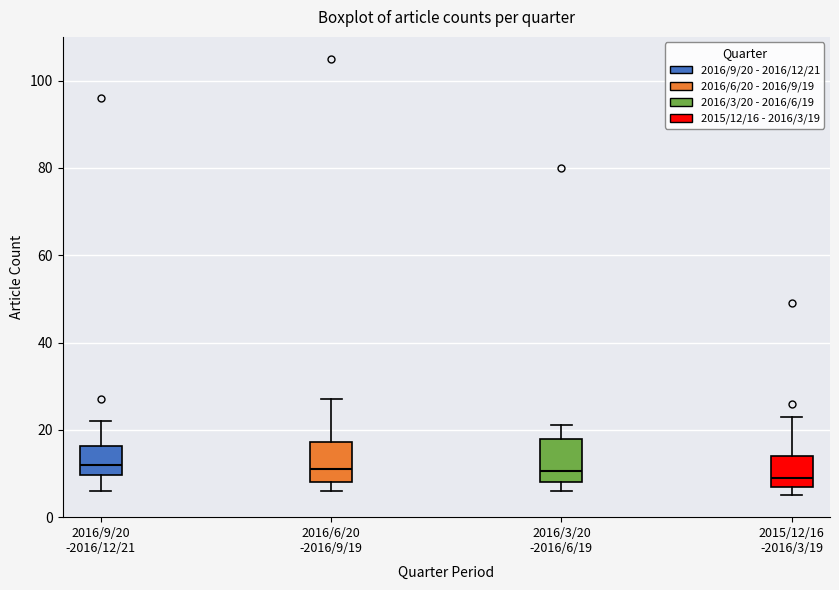

Reading left to right, transcribe this box plot: for each box, give where its median line is, the range the box spans, and where its two whiskers end, as read against the y-axis. The values are not printed on the chart, so give them approximately, as read against the axis.

2016/9/20 -2016/12/21: median 12, box 10 to 16, whiskers 6 to 22
2016/6/20 -2016/9/19: median 12, box 8 to 18, whiskers 6 to 28
2016/3/20 -2016/6/19: median 10, box 8 to 18, whiskers 6 to 22
2015/12/16 -2016/3/19: median 10, box 8 to 14, whiskers 6 to 24